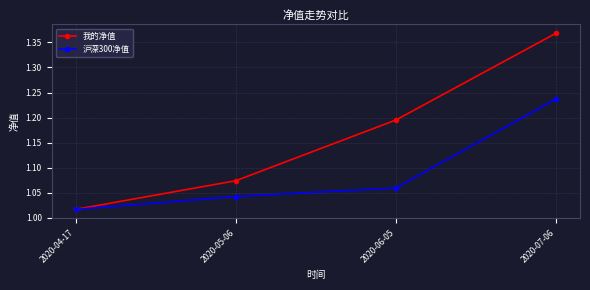

Is it true that 我的净值 equals 0.7 at 2020-05-06?

False